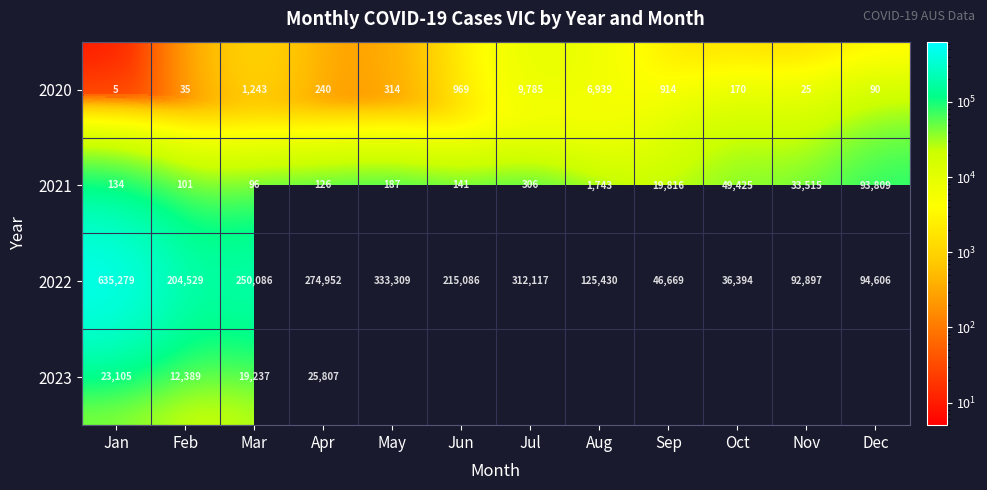

Which category has the highest value in the 2021 series?

Dec